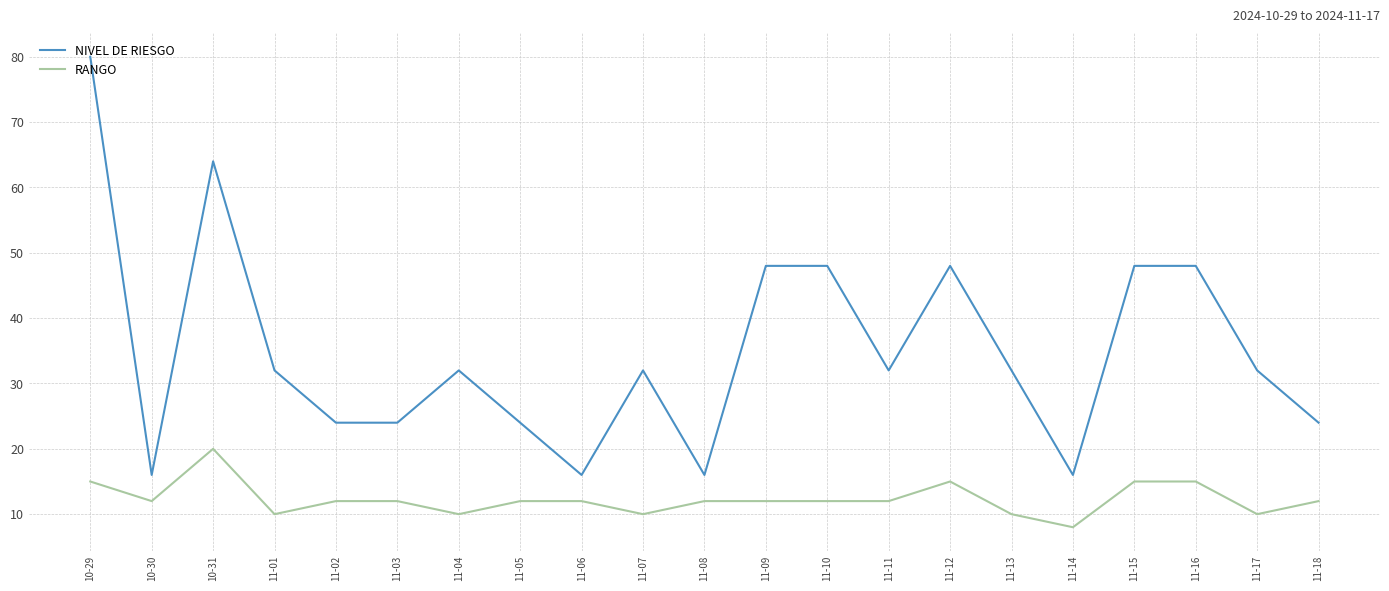

What are all the series names shown in the legend?

NIVEL DE RIESGO, RANGO